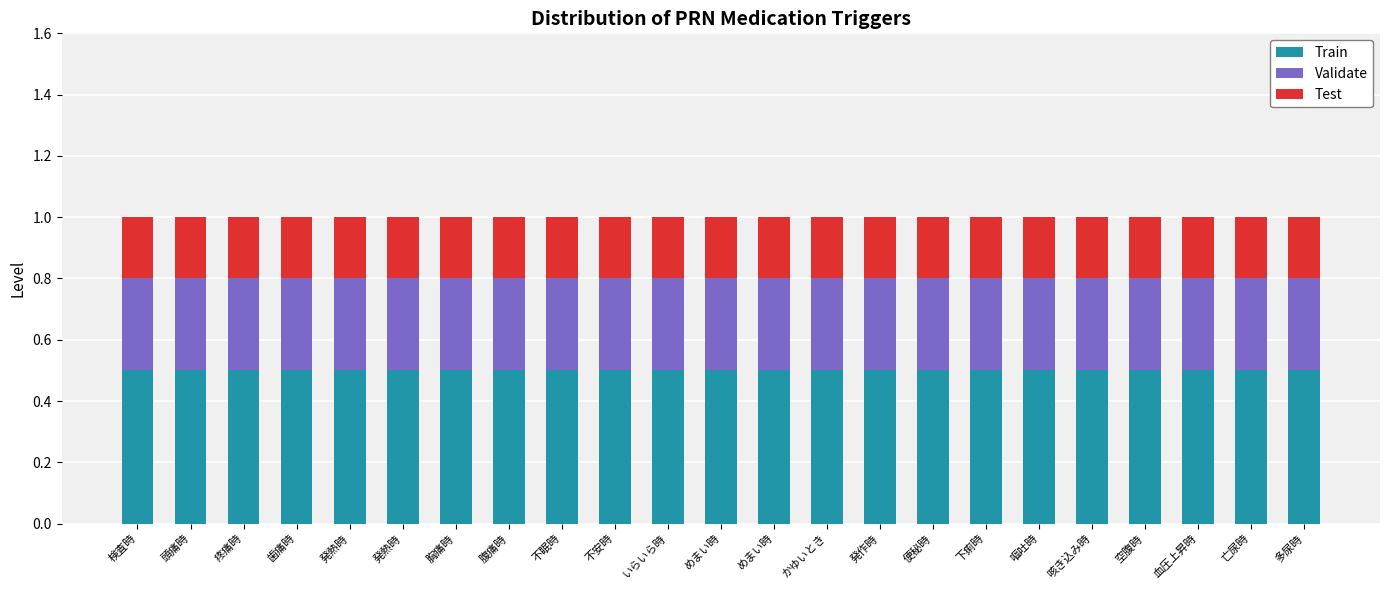

Is it true that Train equals 0.5 at 血圧上昇時?

True